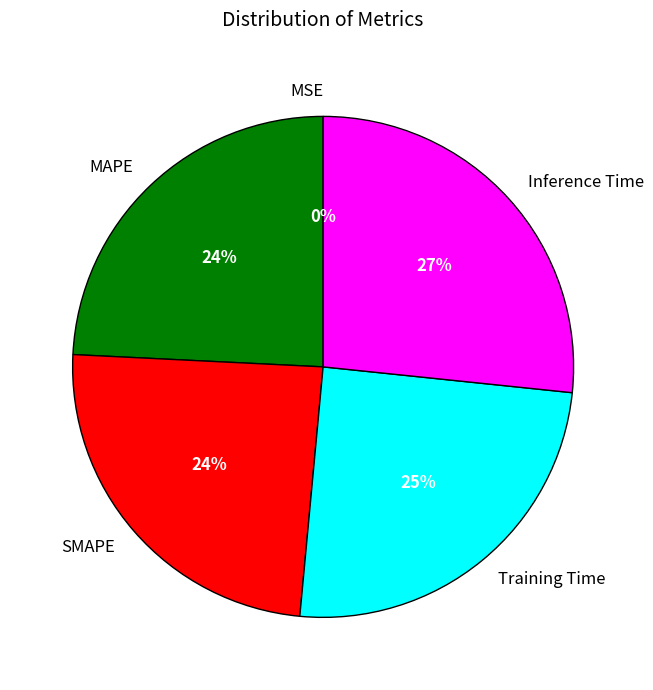

Does any single category account for the majority?

No